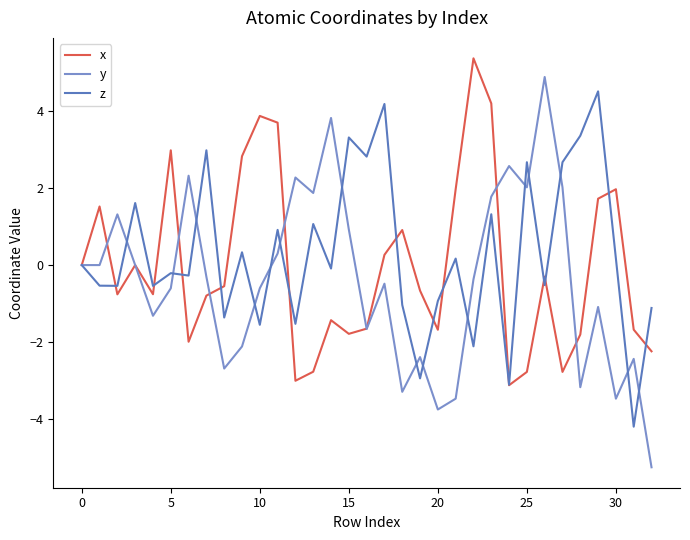

In x, how many points are higher than both neighbors (excluding endpoints)?

9